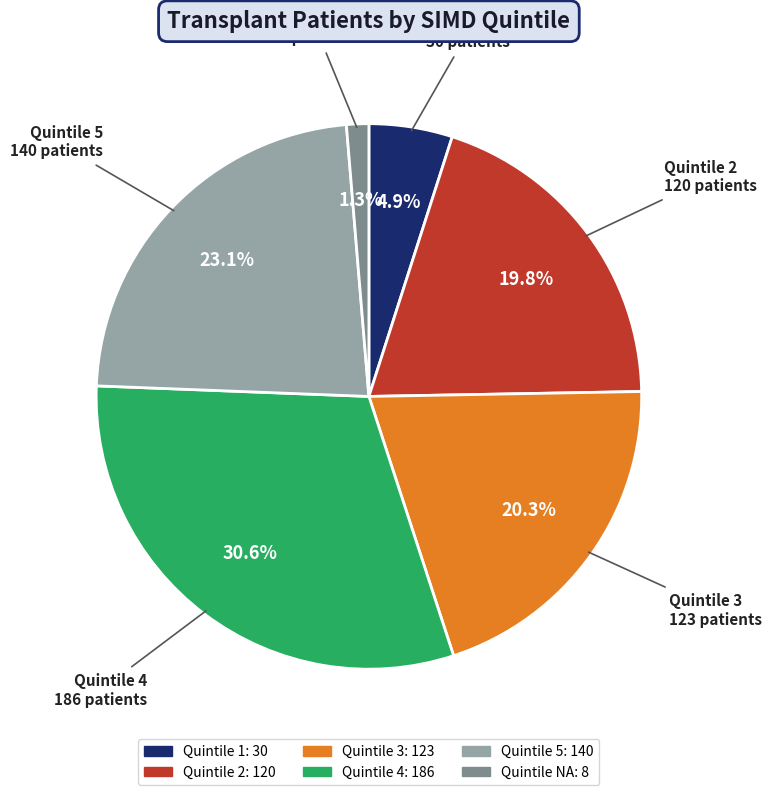

Does any single category account for the majority?

No